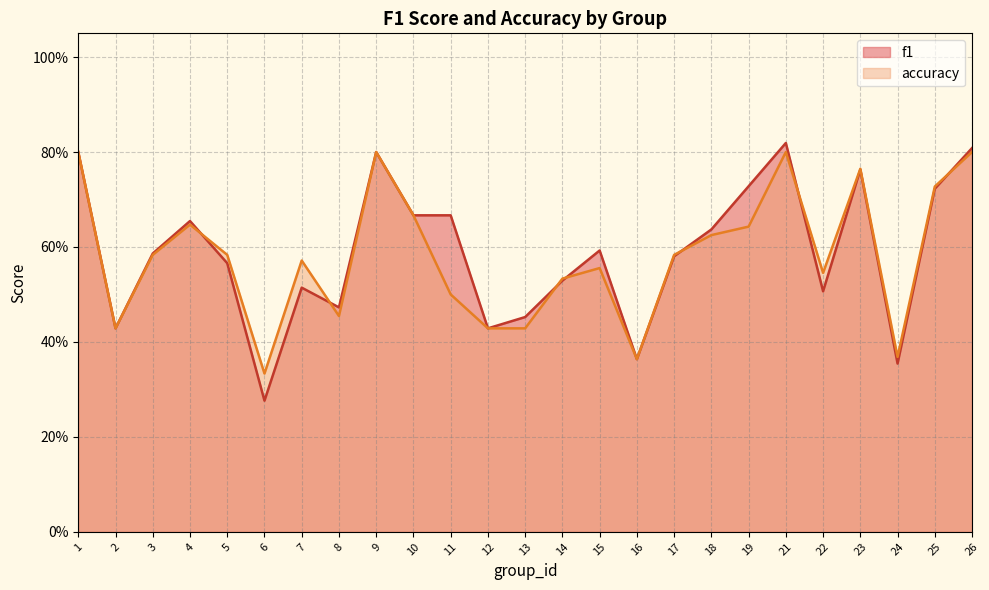

Reading left to right, transcribe all the data shown in this chart.

f1: 1=0.8	2=0.4	3=0.6	4=0.7	5=0.6	6=0.3	7=0.5	8=0.5	9=0.8	10=0.7	11=0.7	12=0.4	13=0.5	14=0.5	15=0.6	16=0.4	17=0.6	18=0.6	19=0.7	21=0.8	22=0.5	23=0.8	24=0.4	25=0.7	26=0.8
accuracy: 1=0.8	2=0.4	3=0.6	4=0.6	5=0.6	6=0.3	7=0.6	8=0.5	9=0.8	10=0.7	11=0.5	12=0.4	13=0.4	14=0.5	15=0.6	16=0.4	17=0.6	18=0.6	19=0.6	21=0.8	22=0.5	23=0.8	24=0.4	25=0.7	26=0.8